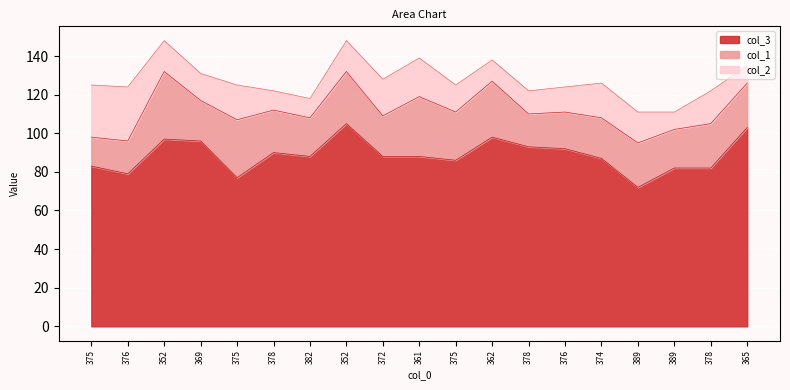

Which has a higher value, 376 or 374?

376